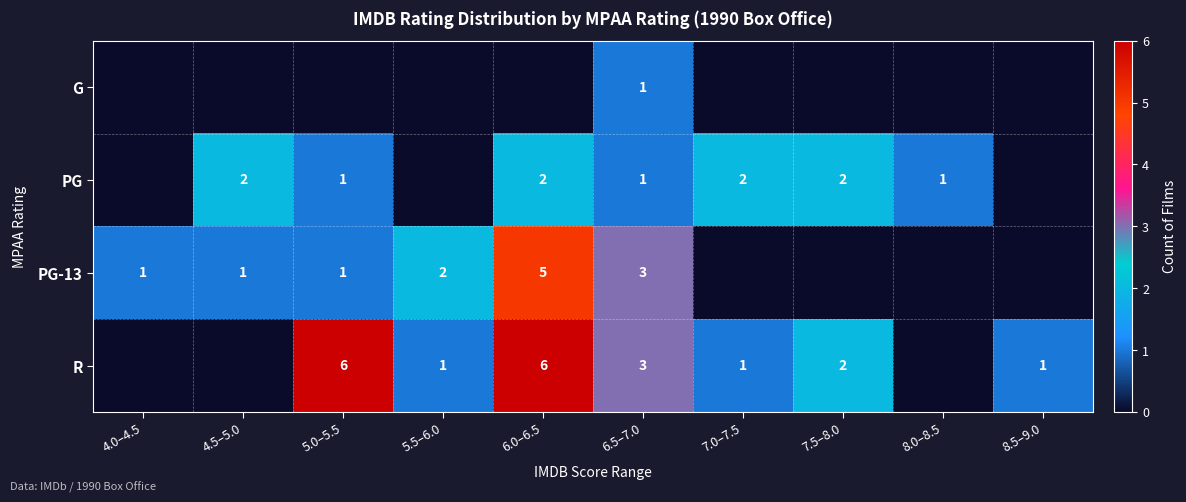

Is it true that R equals 3 at 6.5–7.0?

True